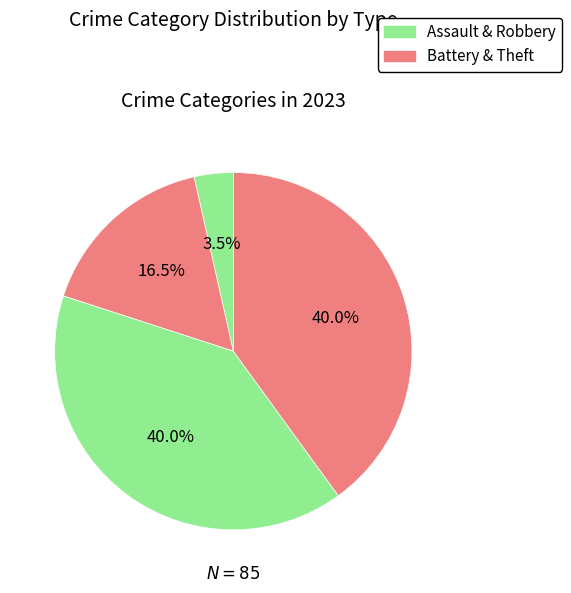

Count the number of slices in the pie.

4